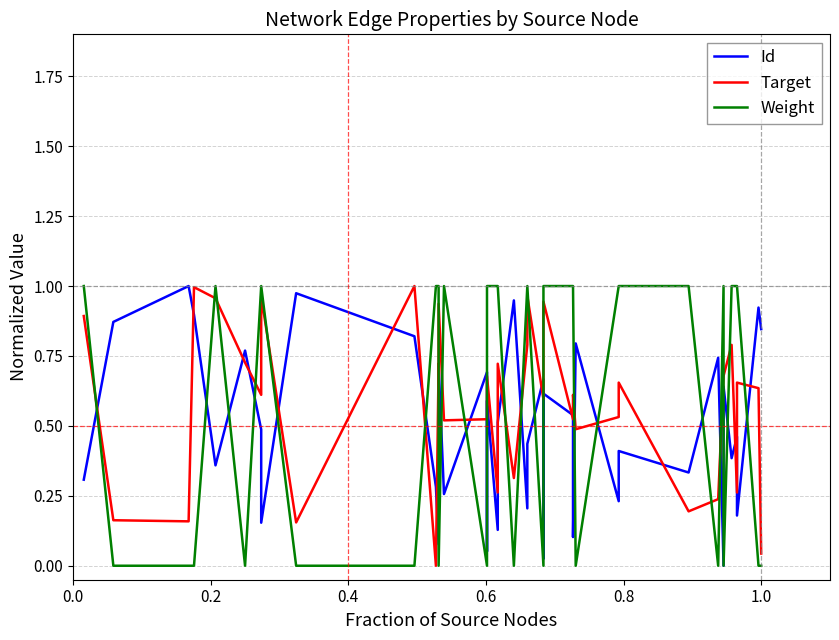

What are all the series names shown in the legend?

Id, Target, Weight